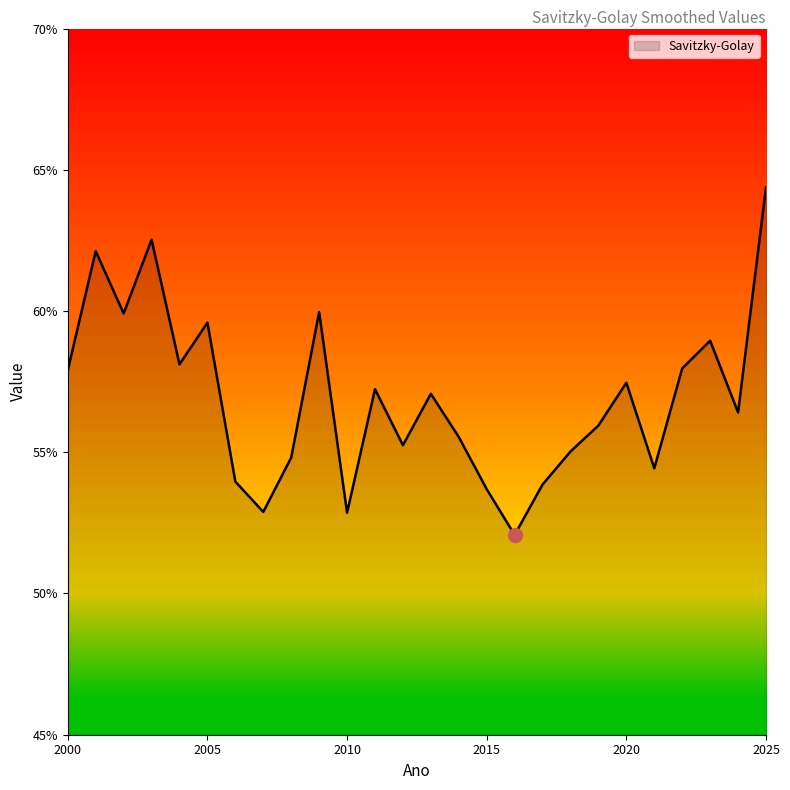

Is this an area chart (filled region under the line)?

Yes